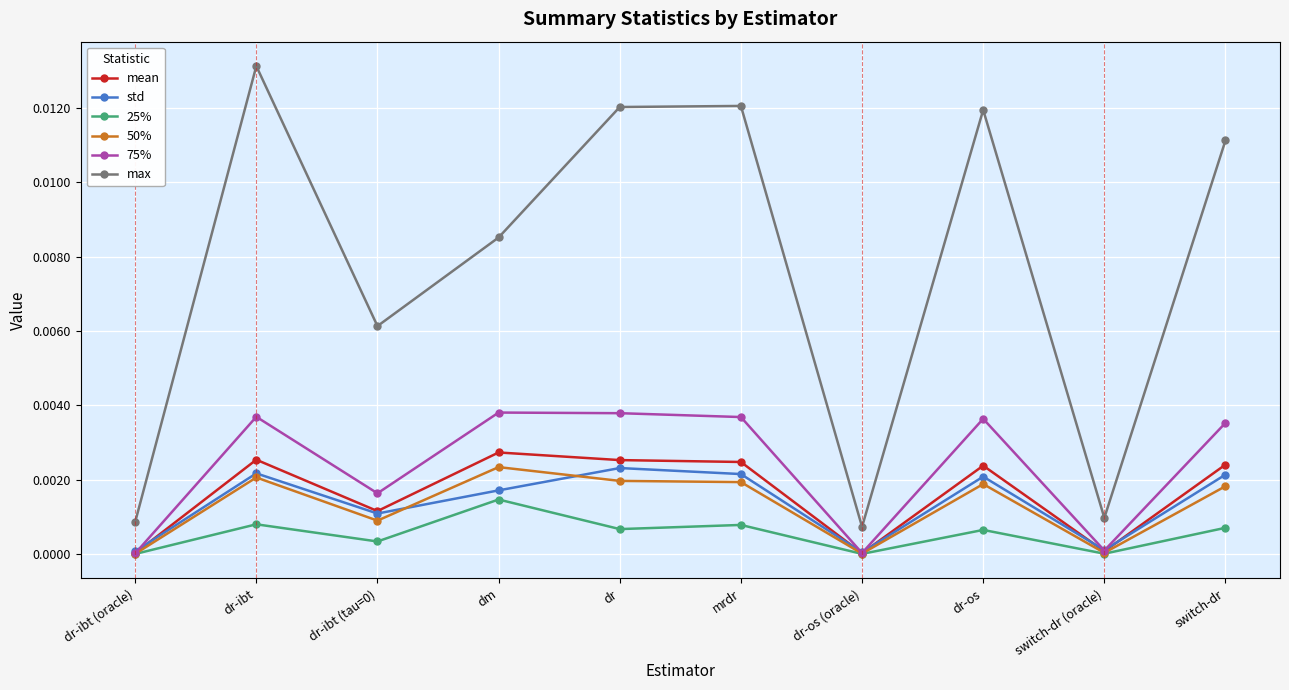

Does the chart display data point markers on the line(s)?

Yes